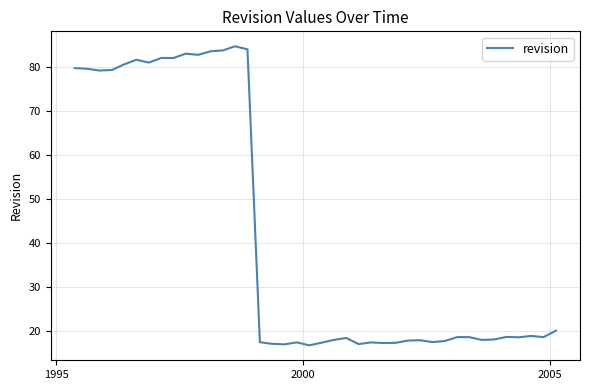

What is the difference between the maximum and minimum values?

67.9